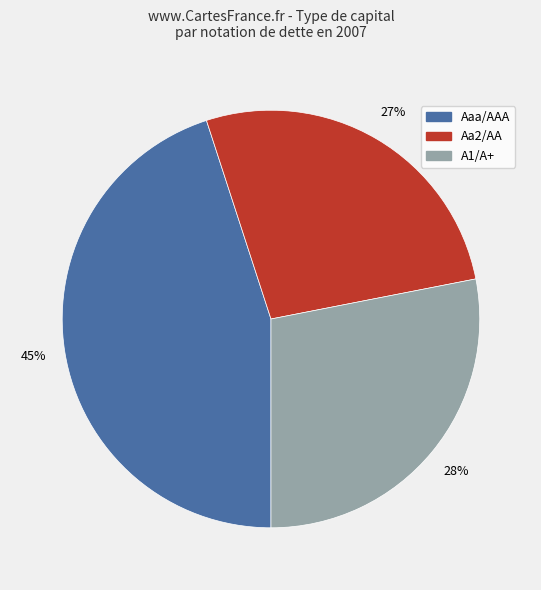

Does Aaa/AAA represent more than half of the total?

No